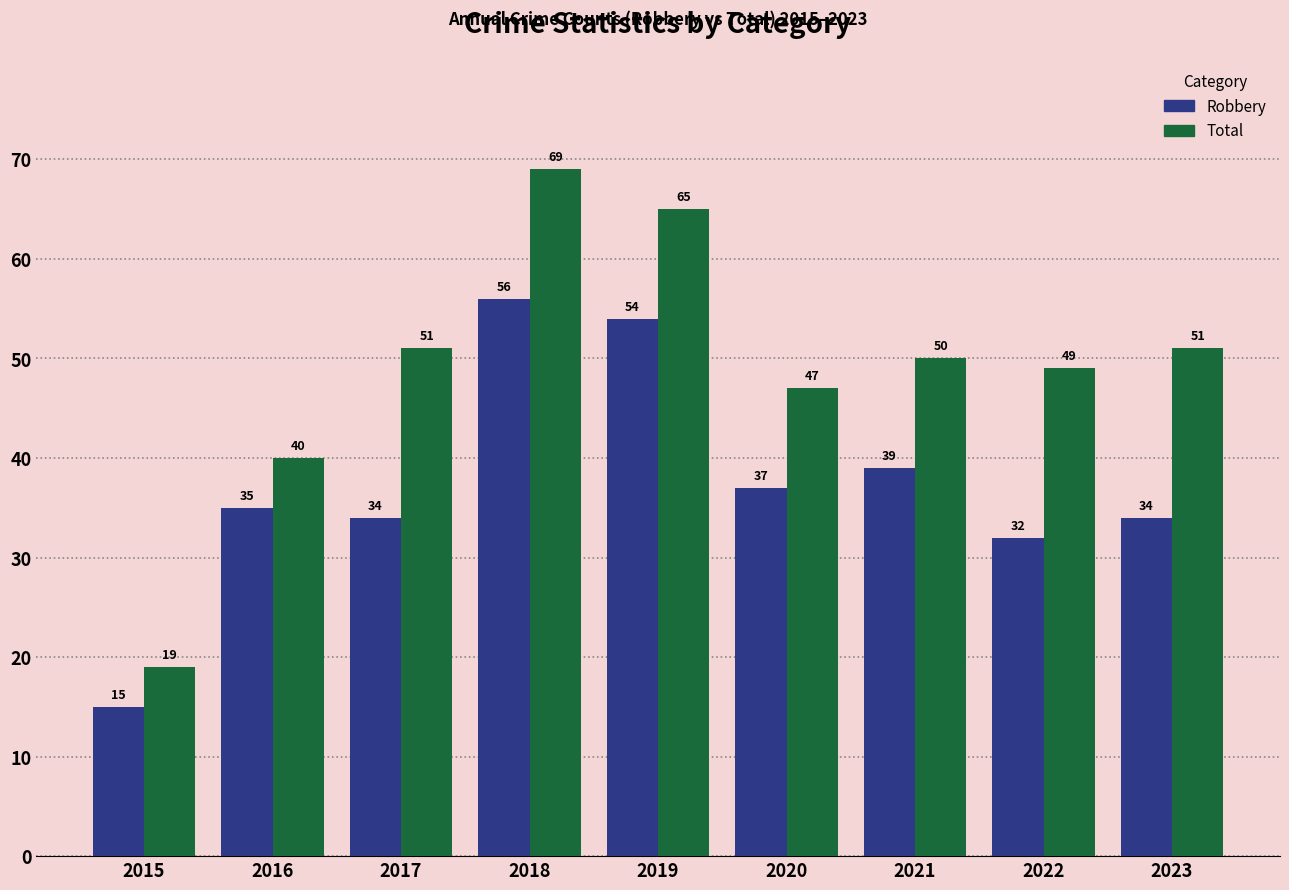

Reading left to right, what are all the values shown in this chart?

Robbery: 15	35	34	56	54	37	39	32	34
Total: 19	40	51	69	65	47	50	49	51